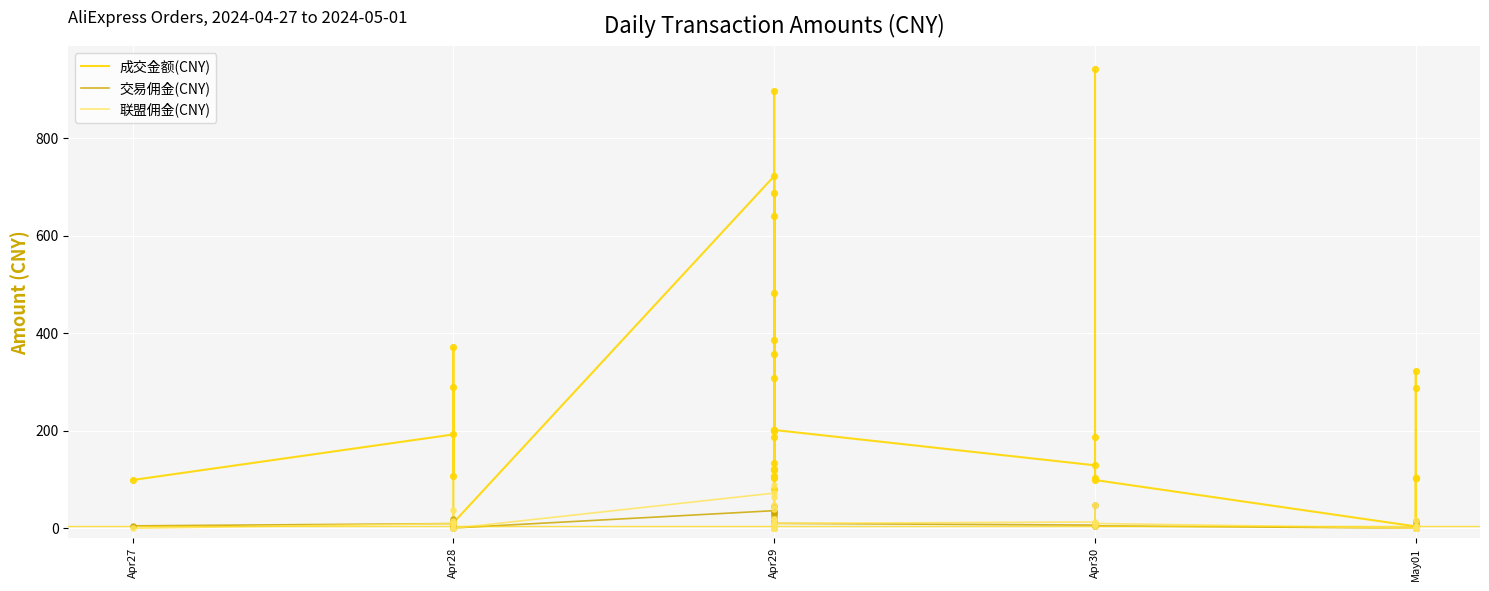

Is the value of 交易佣金(CNY) at Apr29 greater than the value of 成交金额(CNY) at Apr29?

No